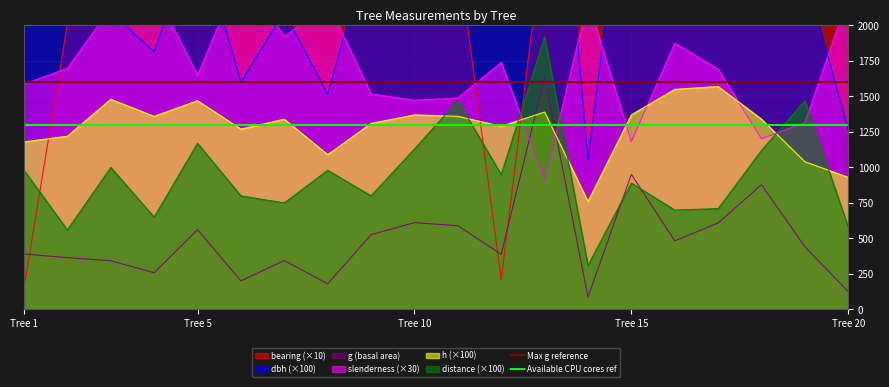

What is the highest value of the distance (×100) series?

1920.0